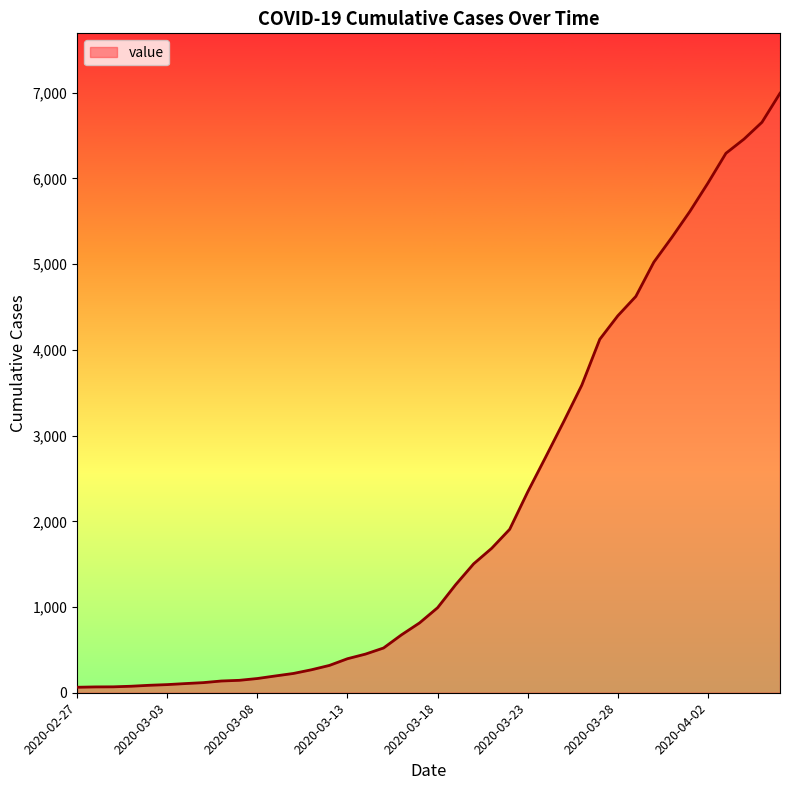

What is the maximum value shown in the chart?

6994